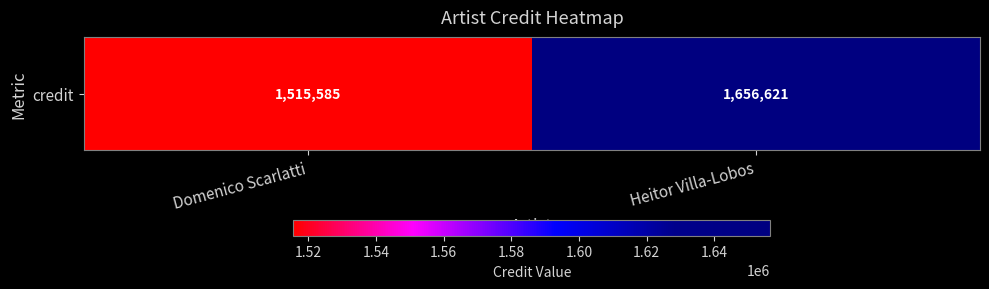

What is the average value?

1586103